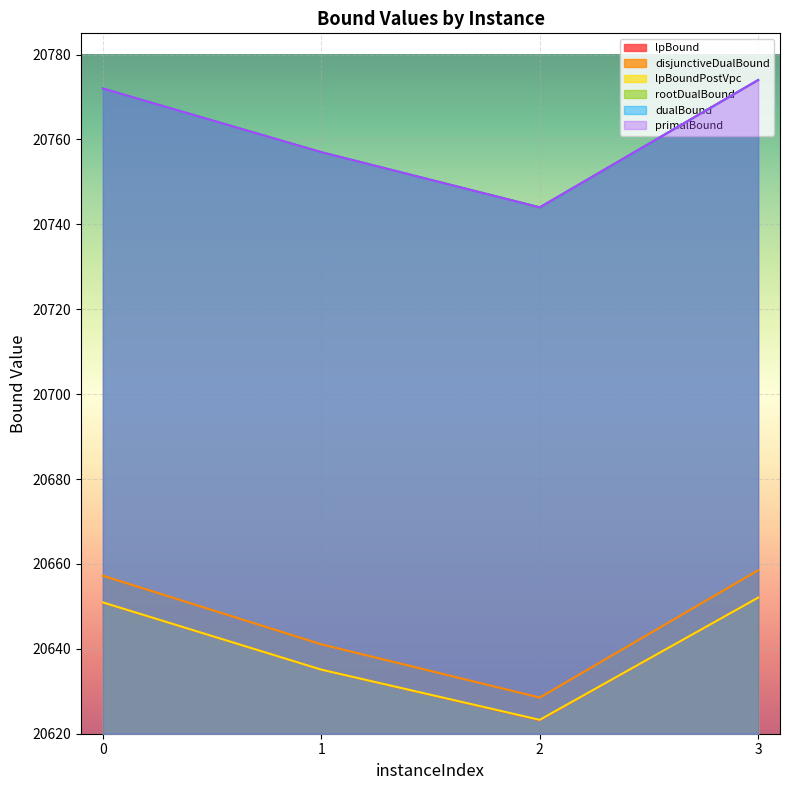

At 2, list the series in order from smallest to largest.

lpBound, lpBoundPostVpc, disjunctiveDualBound, rootDualBound, dualBound, primalBound